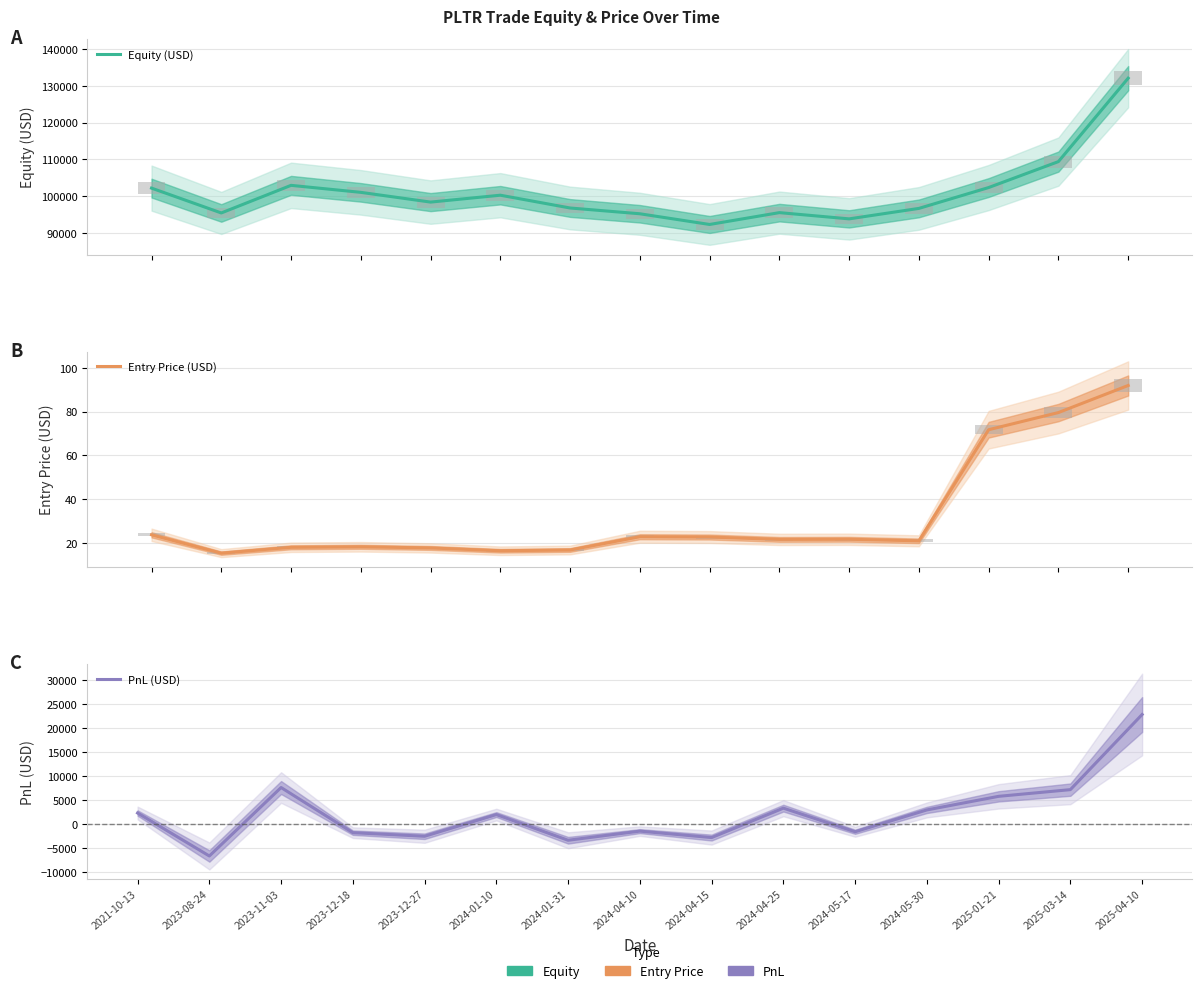

Between 2024-01-31 and 2025-01-21, which series saw the biggest shift?

PnL (USD)